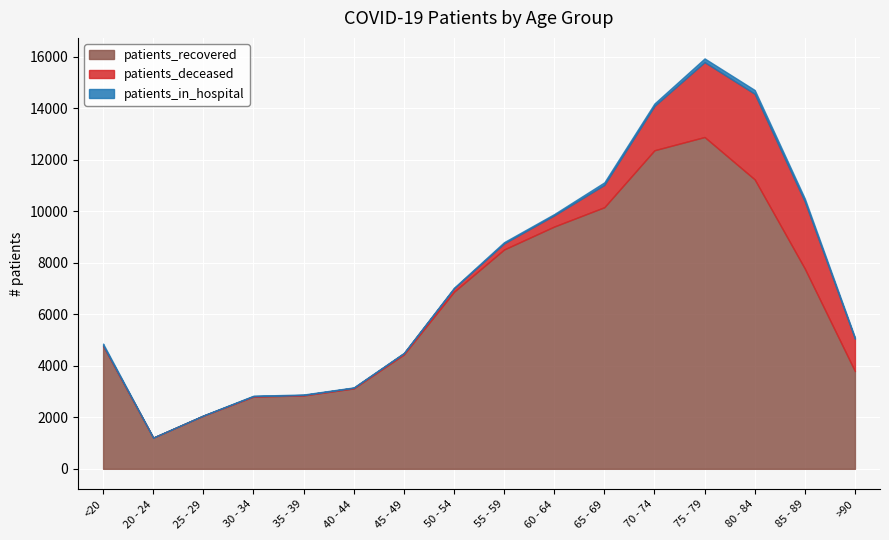

Where is the first local minimum for patients_in_hospital?

20 - 24